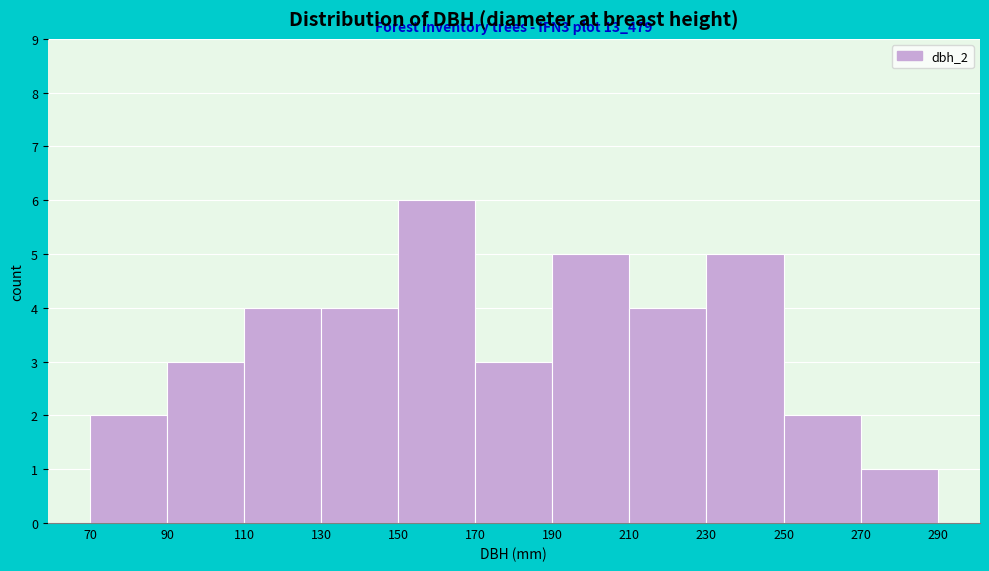

Which range on the x-axis has the tallest bar?

150 to 170